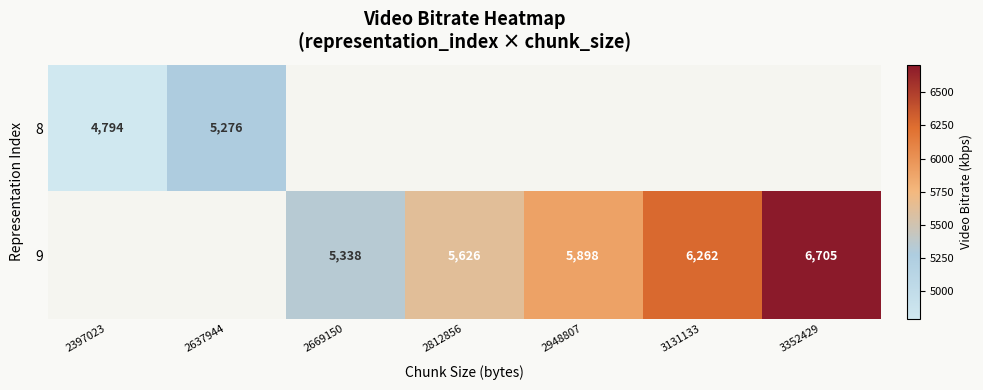

At which category does the chart reach its peak across all series?

3352429